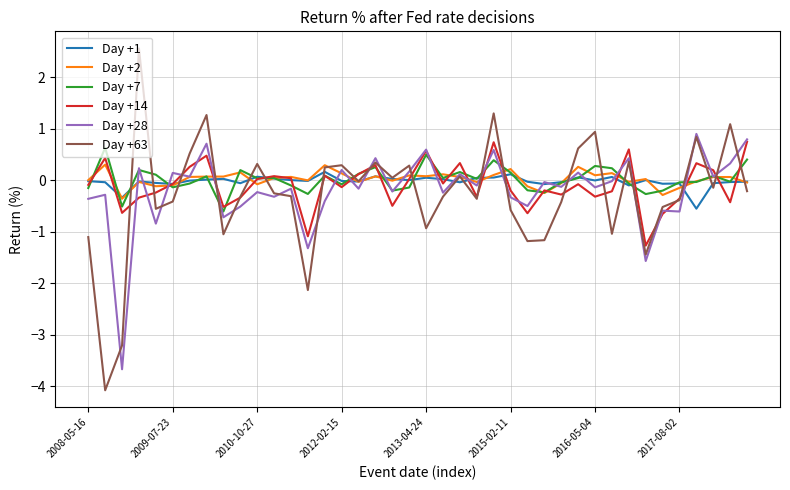

What is the sum of all Day +7 values?

0.6